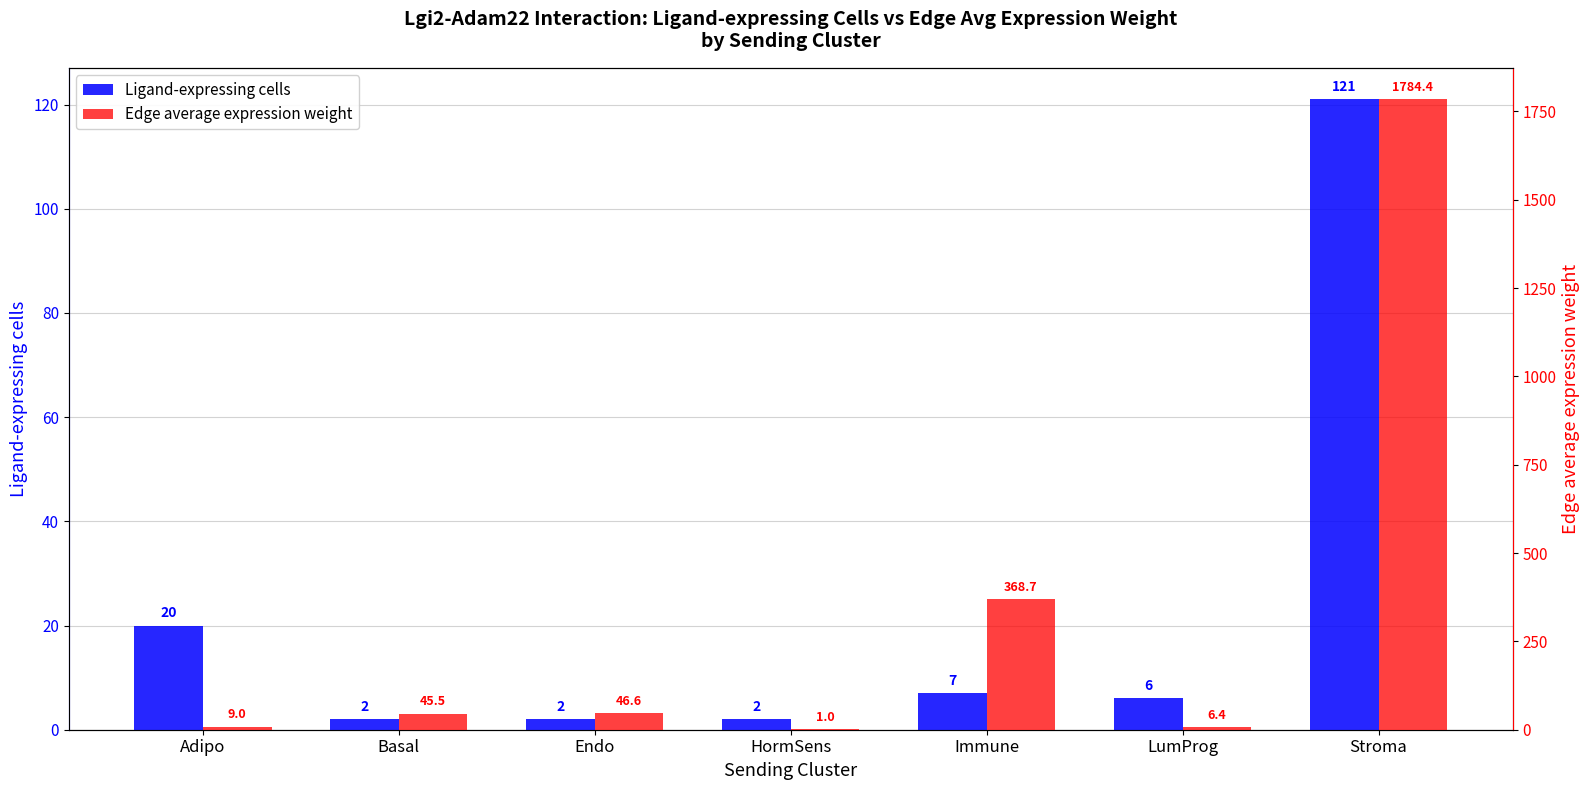

Are the bars grouped side by side (vs. stacked)?

Yes